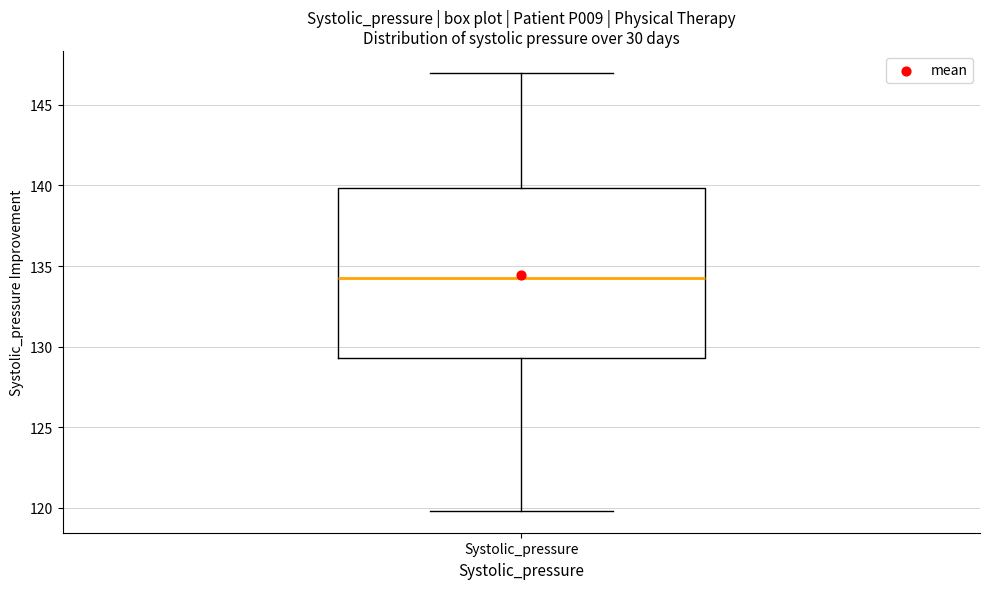

Read this box plot against the y-axis: the position of the median line, the range covered by the box, and the ends of both whiskers. The values are not printed on the chart, so give them approximately, as read against the axis.

median 134.5, box 129.5 to 140.0, whiskers 120.0 to 147.0